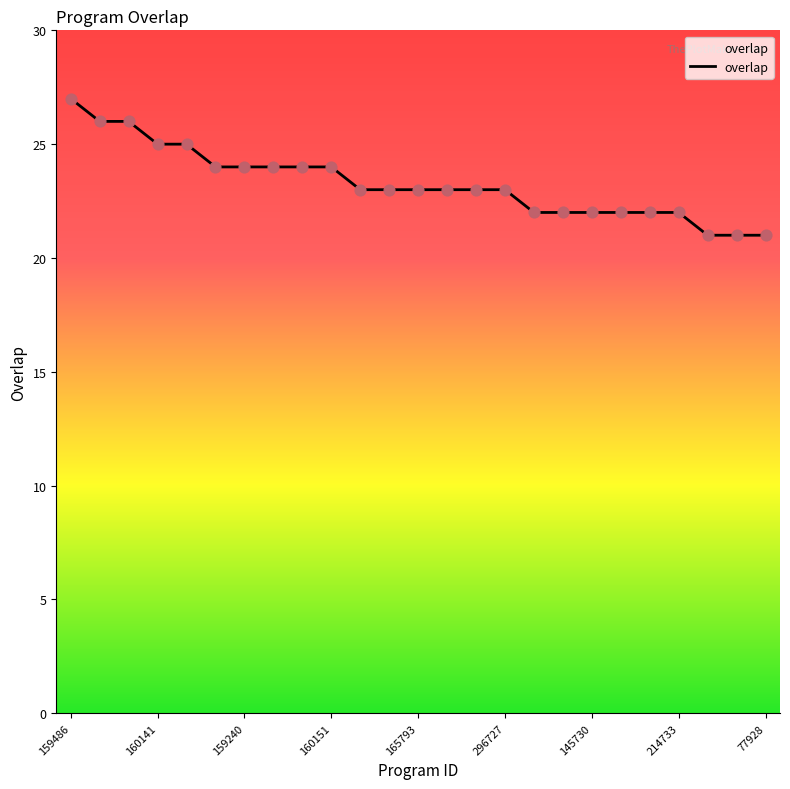

What is the smallest value displayed?

21